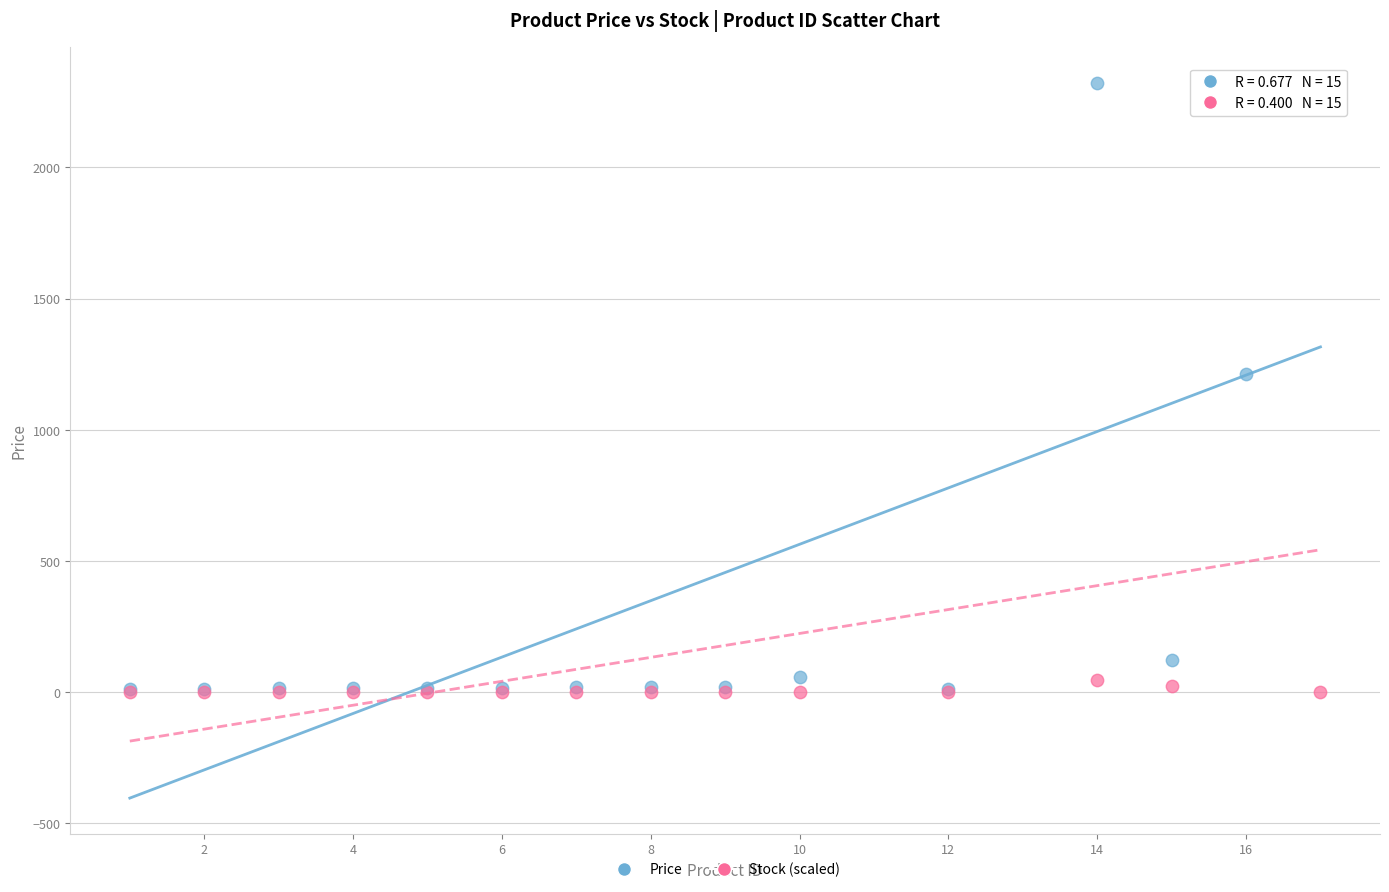

Across all series, what Y value is closest to 1161?

1212.0